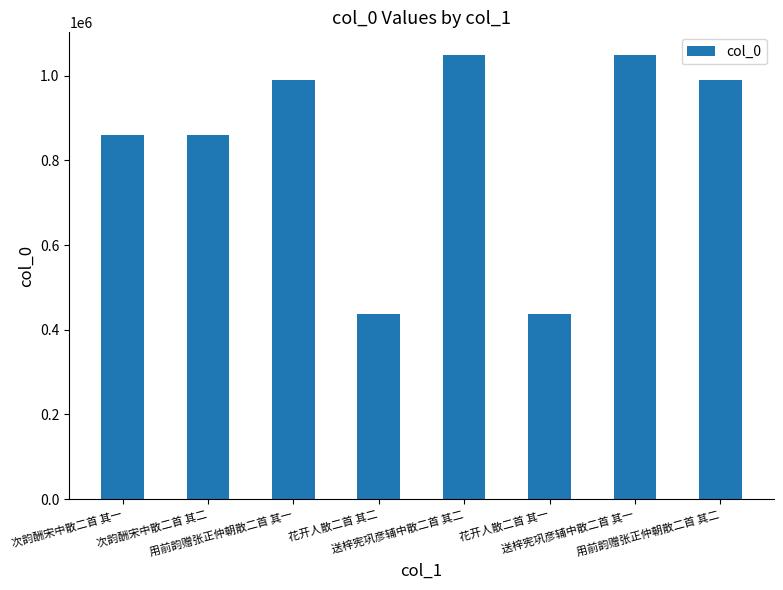

What is the difference between the maximum and minimum values?

611526